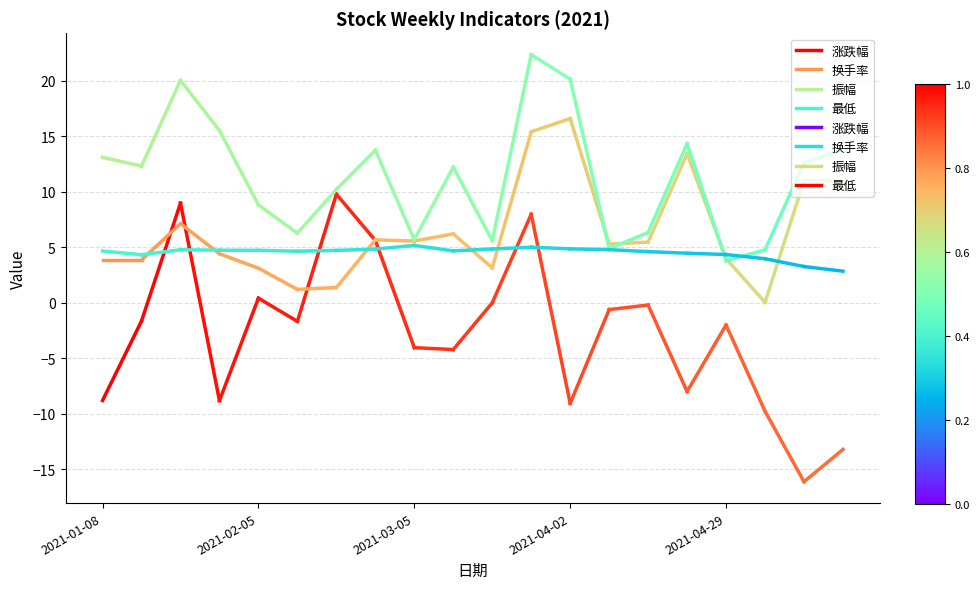

Which series changed the most between 2021-01-08 and 2021-02-05?

涨跌幅